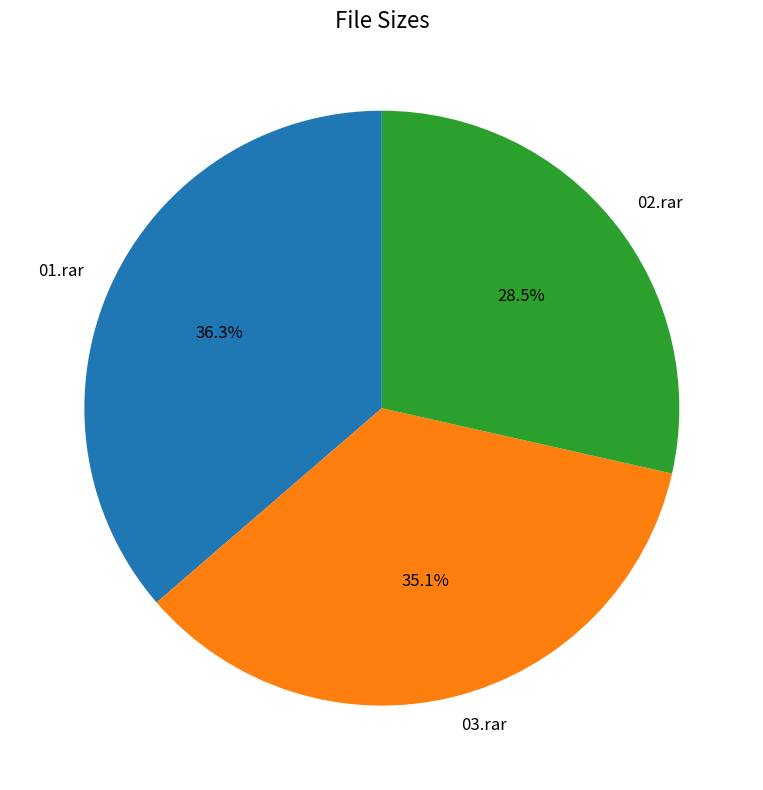

How many segments does this pie chart have?

3